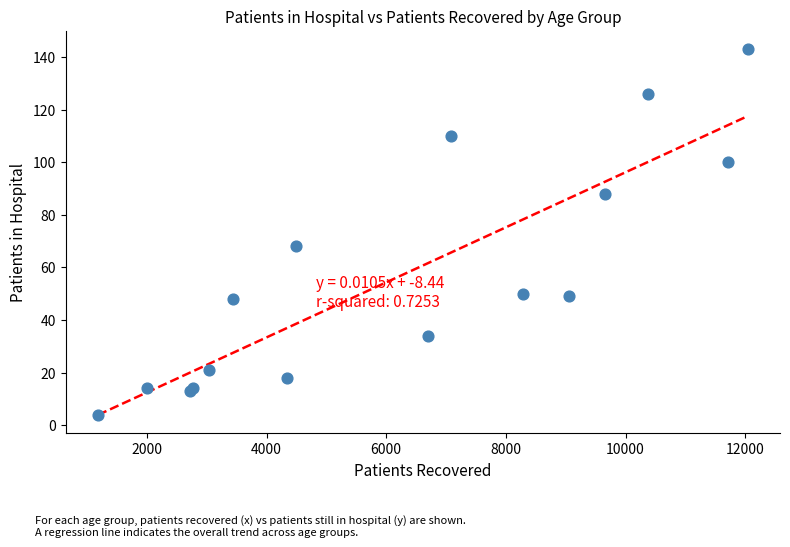

What Y value in the scatter plot is closest to 73?

68